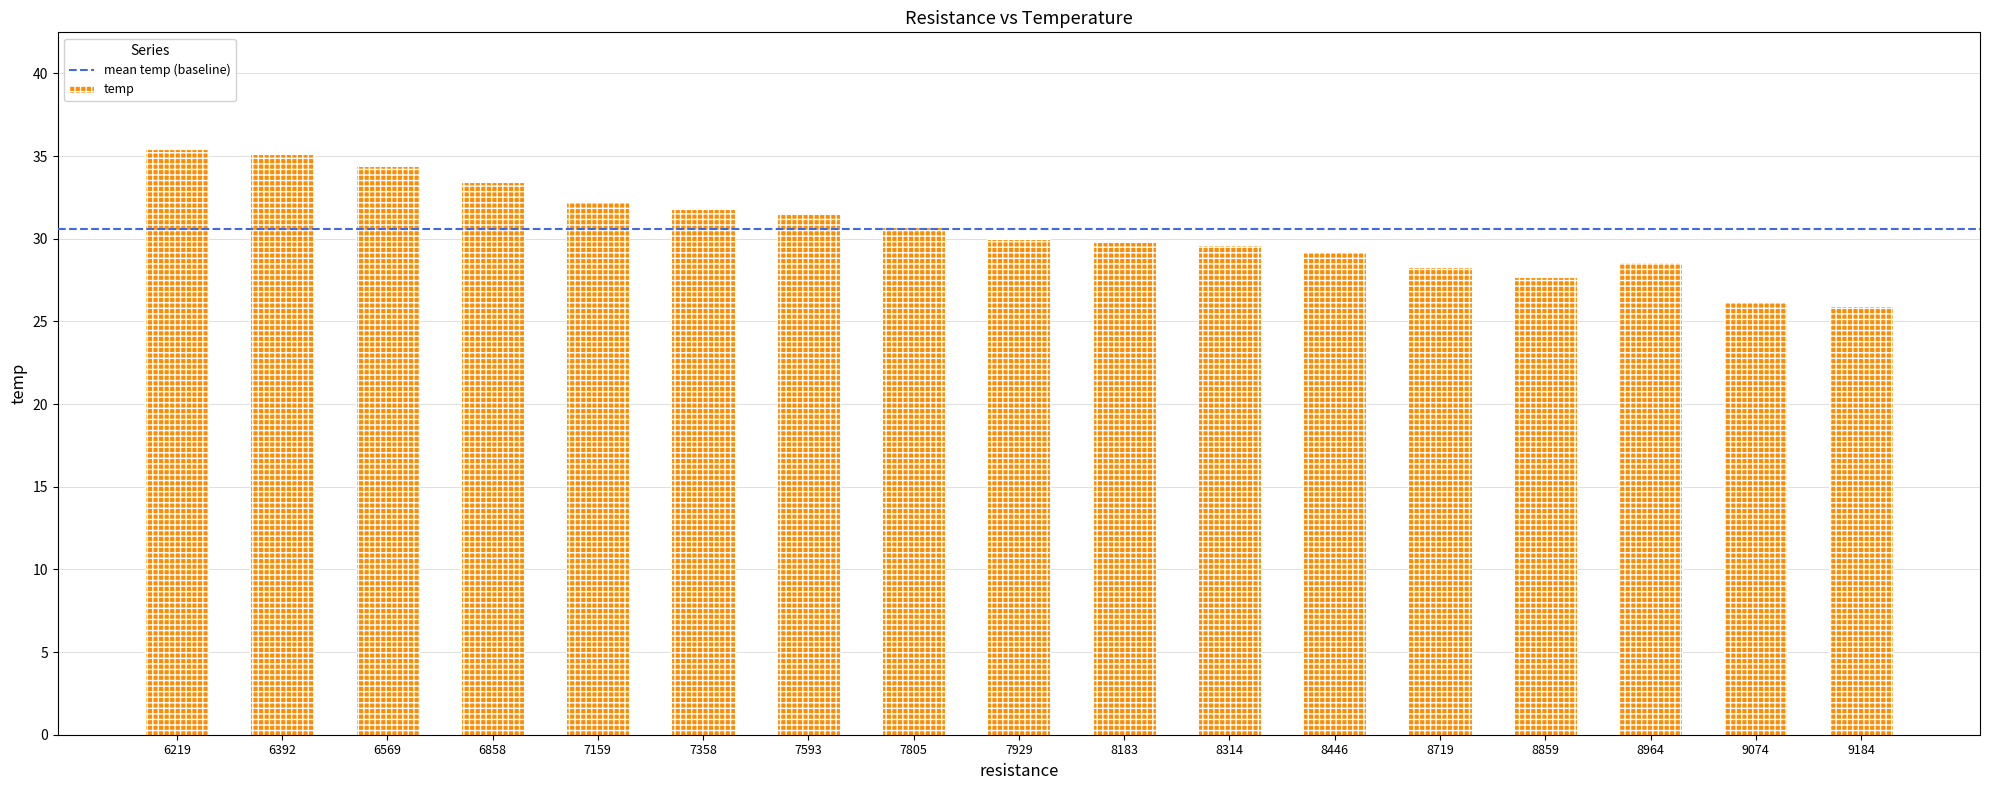

What is the change in value from 8446 to 9074?

-3.0